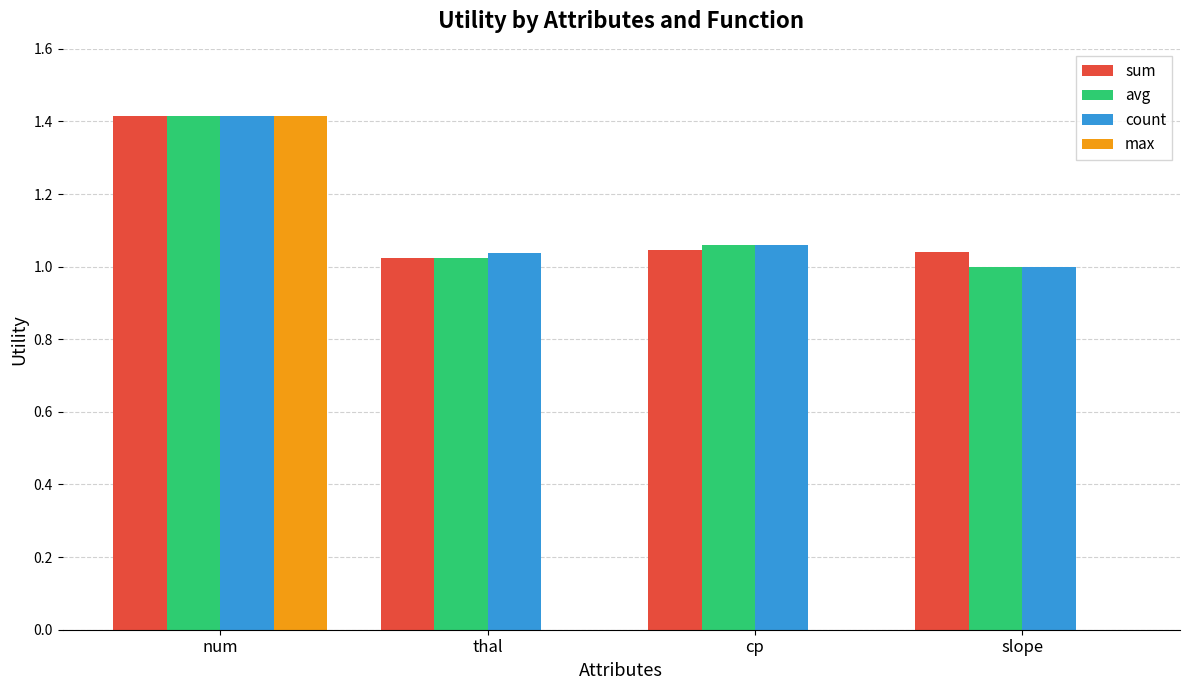

How many data points does each series have?

4